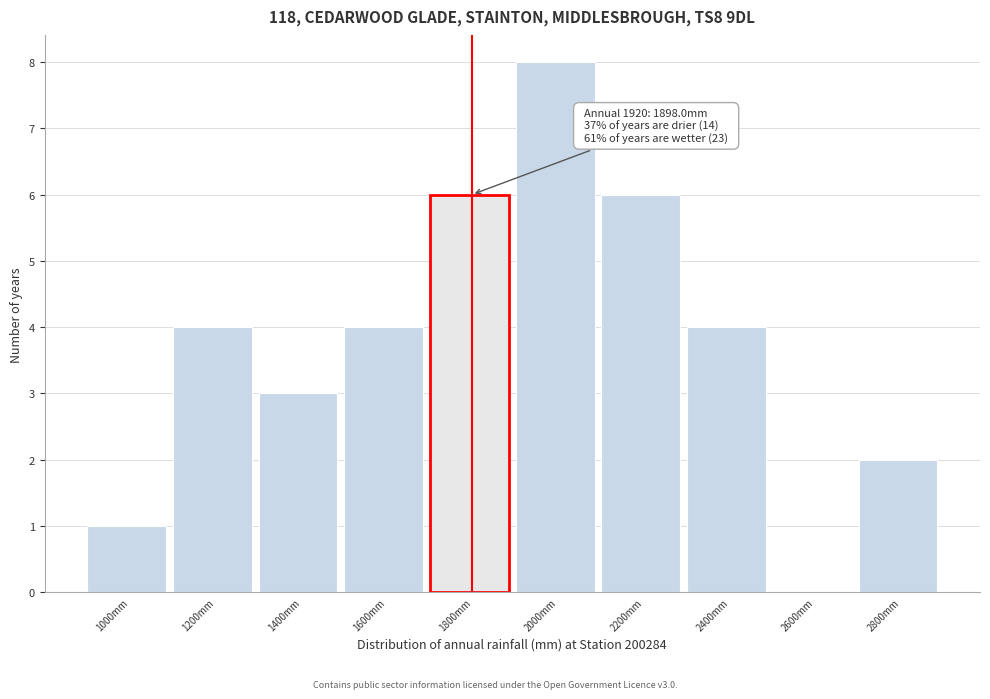

Reading left to right, what are all the values shown in this chart?

1000mm=1	1200mm=4	1400mm=3	1600mm=4	1800mm=6	2000mm=8	2200mm=6	2400mm=4	2600mm=0	2800mm=2